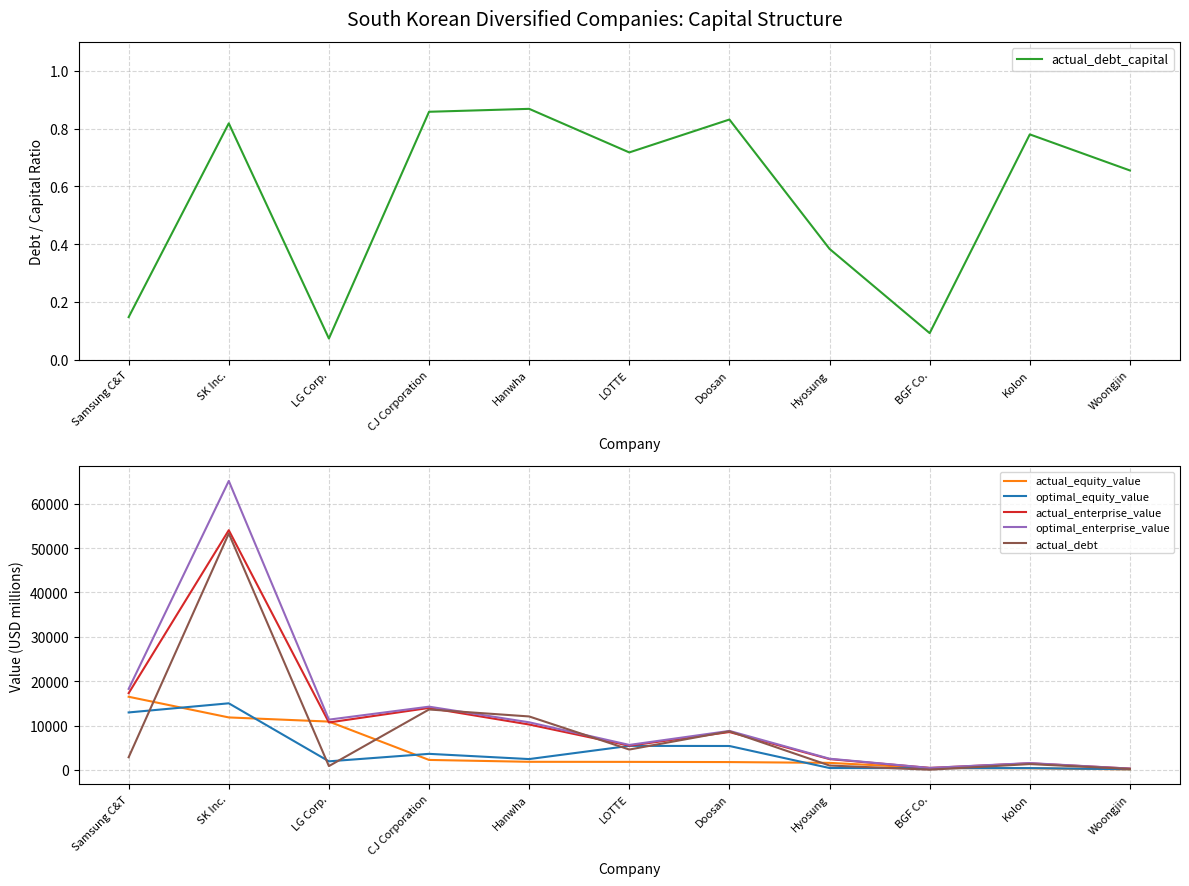

What is the difference between the maximum and minimum values in the actual_equity_value series?

16372.1